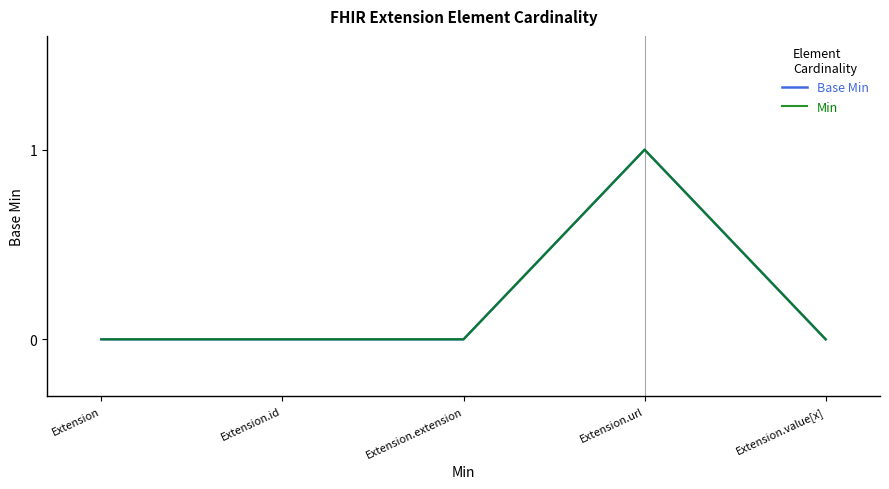

What position from the right is Extension?

5